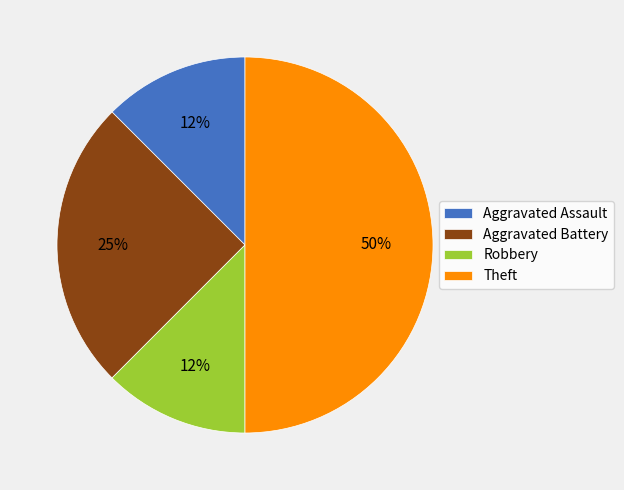

Approximately how many times larger is the value at Robbery compared to Aggravated Assault?

1.0